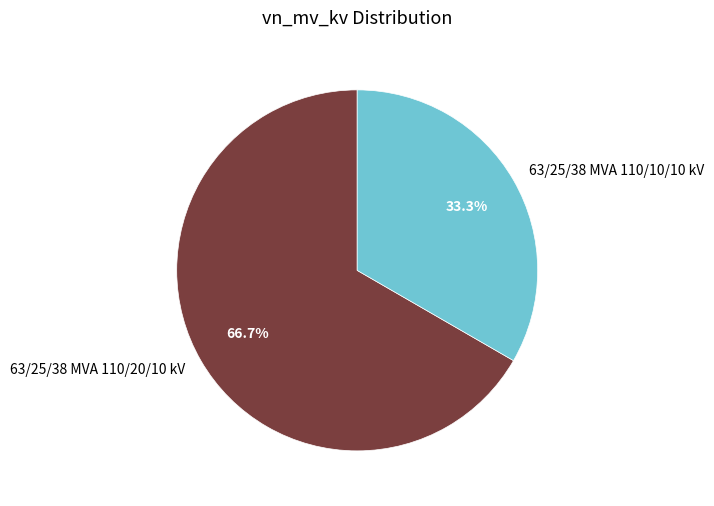

Is it true that 63/25/38 MVA 110/20/10 kV is 81% of the pie?

False